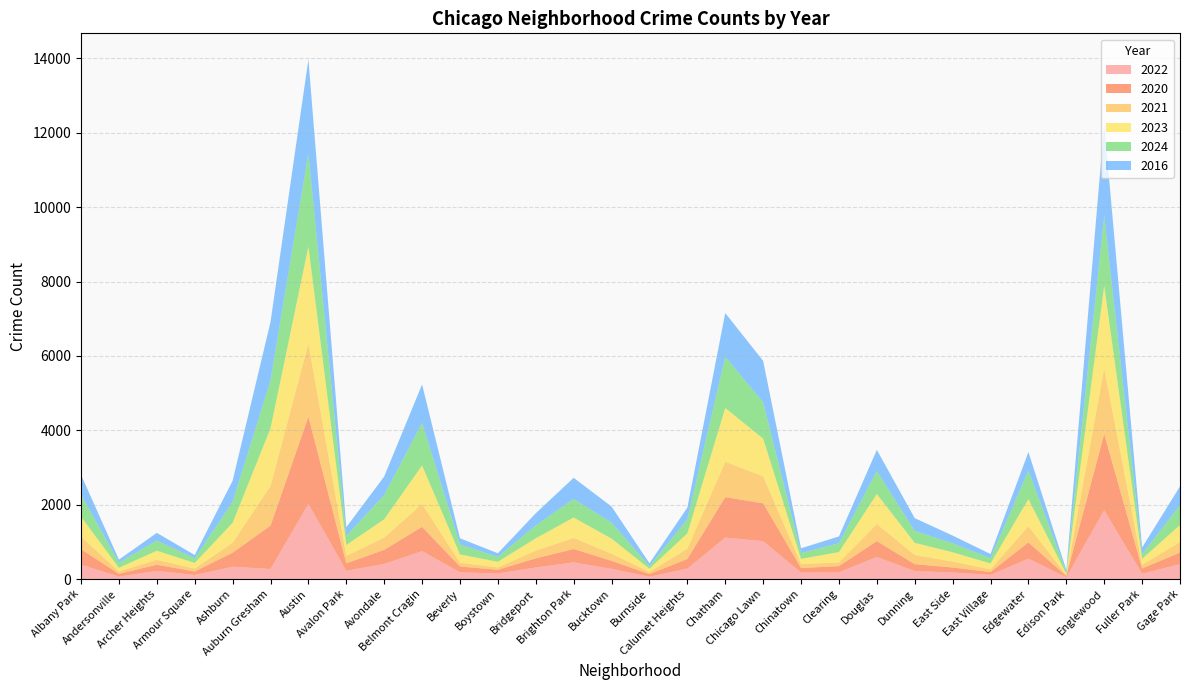

Reading left to right, what are all the values shown in this chart?

2022: Albany Park=386	Andersonville=67	Archer Heights=220	Armour Square=111	Ashburn=332	Auburn Gresham=271	Austin=2020	Avalon Park=223	Avondale=405	Belmont Cragin=752	Beverly=181	Boystown=150	Bridgeport=311	Brighton Park=448	Bucktown=273	Burnside=63	Calumet Heights=279	Chatham=1115	Chicago Lawn=1019	Chinatown=175	Clearing=180	Douglas=594	Dunning=214	East Side=178	East Village=113	Edgewater=548	Edison Park=49	Englewood=1852	Fuller Park=144	Gage Park=401
2020: Albany Park=417	Andersonville=73	Archer Heights=165	Armour Square=92	Ashburn=376	Auburn Gresham=1165	Austin=2344	Avalon Park=199	Avondale=380	Belmont Cragin=651	Beverly=156	Boystown=99	Bridgeport=245	Brighton Park=359	Bucktown=217	Burnside=71	Calumet Heights=260	Chatham=1087	Chicago Lawn=1018	Chinatown=121	Clearing=168	Douglas=426	Dunning=186	East Side=132	East Village=76	Edgewater=437	Edison Park=35	Englewood=2051	Fuller Park=141	Gage Park=312
2021: Albany Park=340	Andersonville=65	Archer Heights=133	Armour Square=80	Ashburn=268	Auburn Gresham=1068	Austin=1969	Avalon Park=203	Avondale=331	Belmont Cragin=619	Beverly=103	Boystown=64	Bridgeport=206	Brighton Park=301	Bucktown=191	Burnside=59	Calumet Heights=279	Chatham=952	Chicago Lawn=725	Chinatown=108	Clearing=99	Douglas=460	Dunning=248	East Side=161	East Village=72	Edgewater=440	Edison Park=20	Englewood=1765	Fuller Park=98	Gage Park=284
2023: Albany Park=532	Andersonville=98	Archer Heights=243	Armour Square=149	Ashburn=534	Auburn Gresham=1546	Austin=2606	Avalon Park=290	Avondale=491	Belmont Cragin=1033	Beverly=222	Boystown=151	Bridgeport=334	Brighton Park=546	Bucktown=406	Burnside=84	Calumet Heights=411	Chatham=1445	Chicago Lawn=1013	Chinatown=138	Clearing=278	Douglas=806	Dunning=325	East Side=249	East Village=158	Edgewater=724	Edison Park=34	Englewood=2215	Fuller Park=159	Gage Park=456
2024: Albany Park=598	Andersonville=137	Archer Heights=273	Armour Square=124	Ashburn=564	Auburn Gresham=1290	Austin=2506	Avalon Park=245	Avondale=653	Belmont Cragin=1142	Beverly=269	Boystown=130	Bridgeport=346	Brighton Park=498	Bucktown=432	Burnside=70	Calumet Heights=378	Chatham=1374	Chicago Lawn=979	Chinatown=156	Clearing=239	Douglas=617	Dunning=322	East Side=239	East Village=142	Edgewater=766	Edison Park=51	Englewood=1878	Fuller Park=126	Gage Park=534
2016: Albany Park=531	Andersonville=82	Archer Heights=208	Armour Square=90	Ashburn=569	Auburn Gresham=1572	Austin=2529	Avalon Park=234	Avondale=497	Belmont Cragin=1035	Beverly=165	Boystown=99	Bridgeport=327	Brighton Park=570	Bucktown=430	Burnside=77	Calumet Heights=314	Chatham=1180	Chicago Lawn=1112	Chinatown=129	Clearing=182	Douglas=570	Dunning=342	East Side=210	East Village=111	Edgewater=500	Edison Park=56	Englewood=2475	Fuller Park=180	Gage Park=505